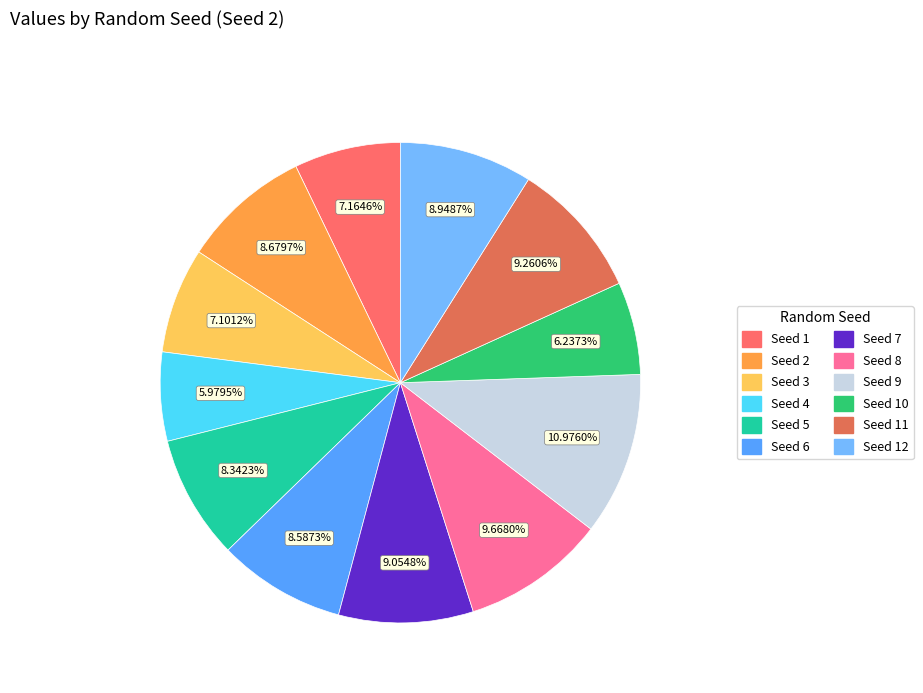

Which category has the biggest portion of the pie?

9